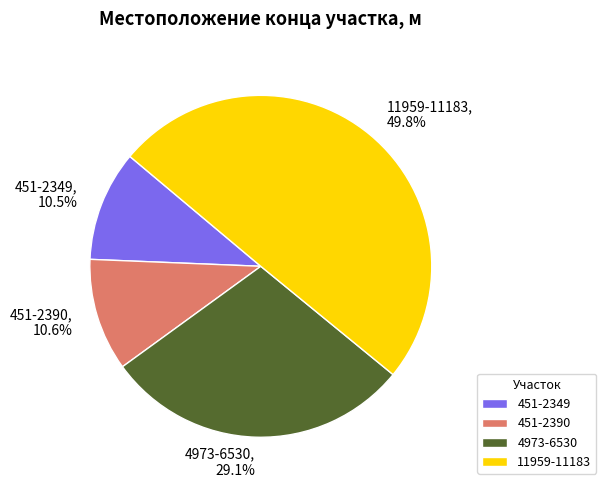

Does 451-2349 account for over 50% of the chart?

No